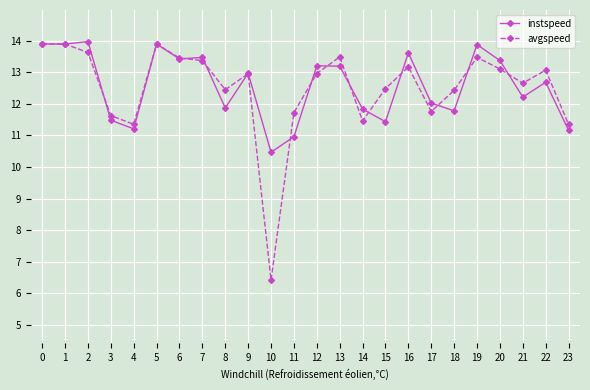

What is the value of the avgspeed point at the 10th from the left?

13.0